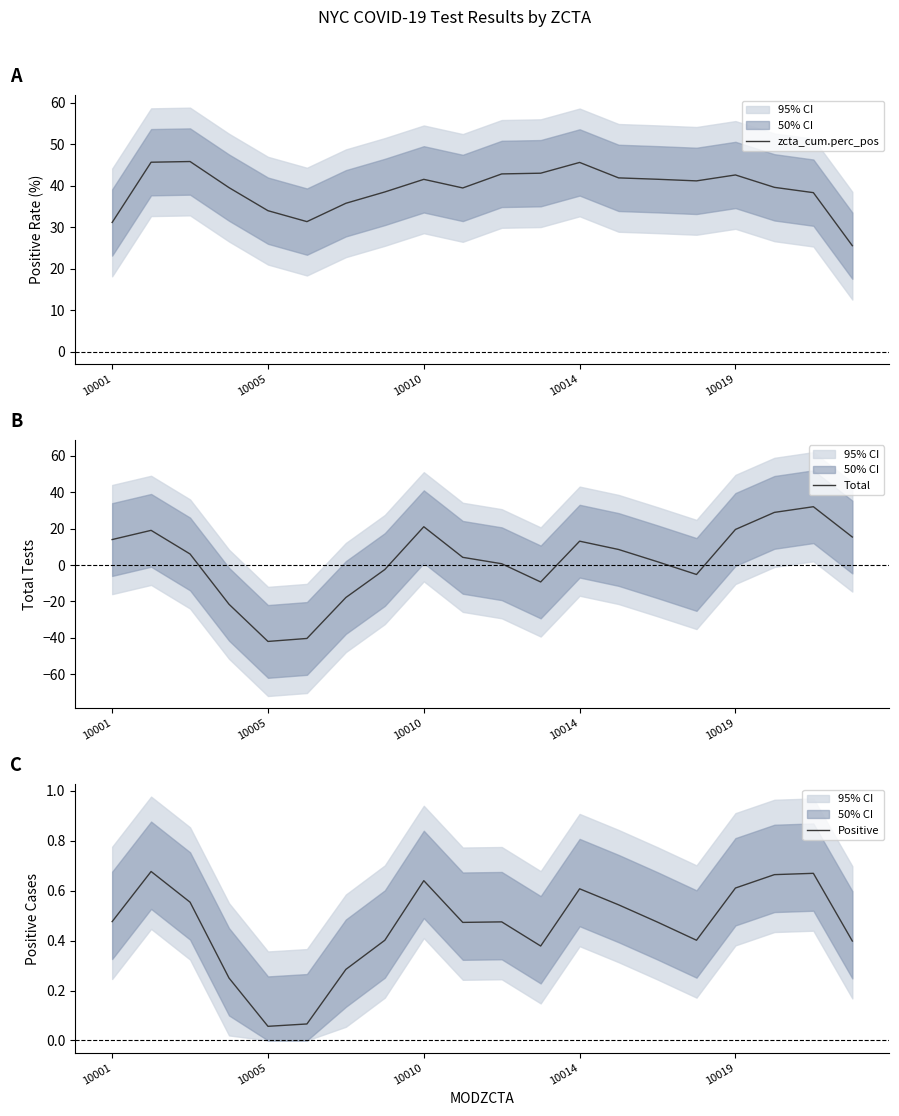

What is the highest value of the zcta_cum.perc_pos series?

45.8